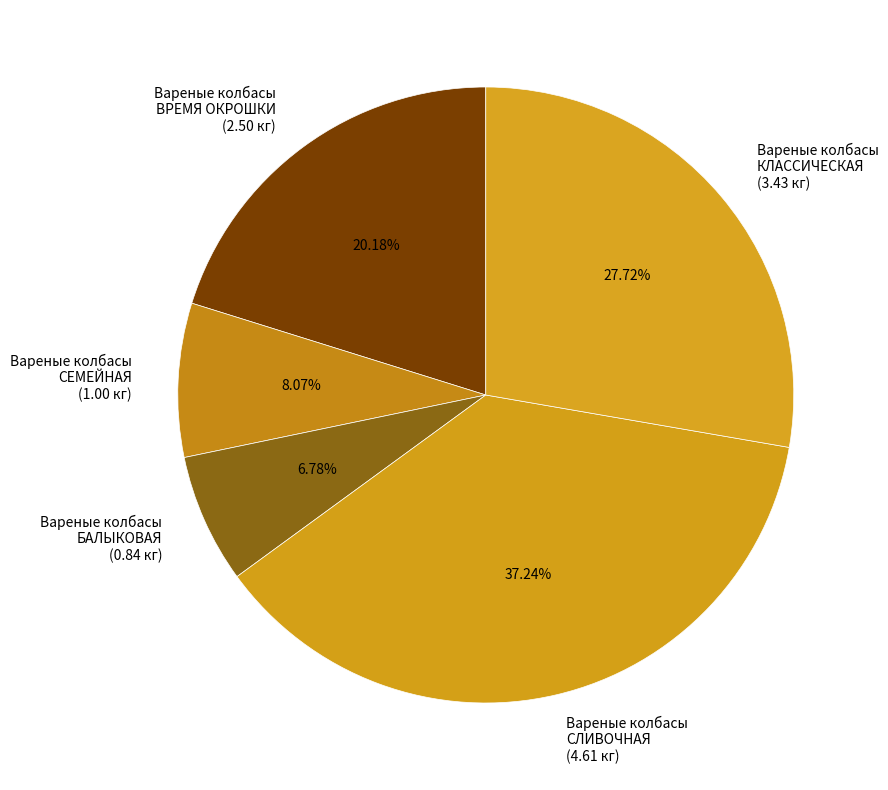

Does any single category account for the majority?

No